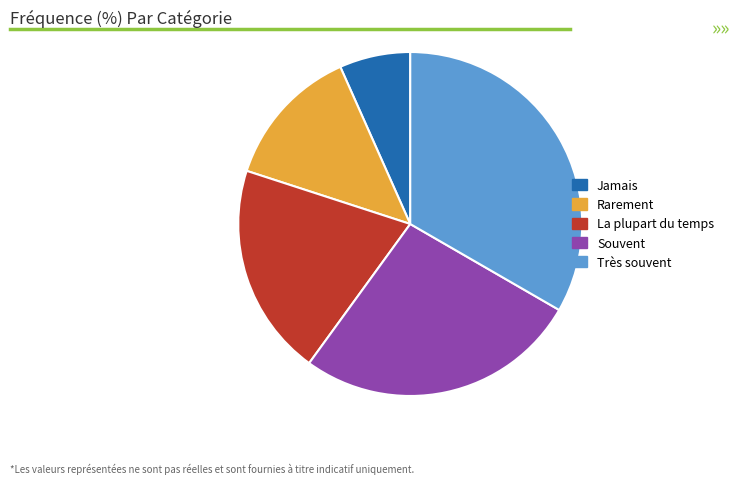

The La plupart du temps slice represents 20% of the pie. True or false?

True